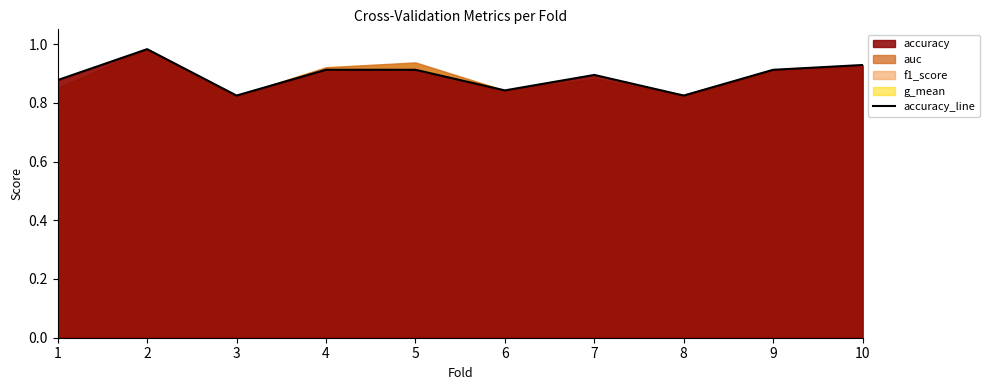

Reading left to right, what are all the values shown in this chart?

1=0.9	2=1.0	3=0.8	4=0.9	5=0.9	6=0.8	7=0.9	8=0.8	9=0.9	10=0.9